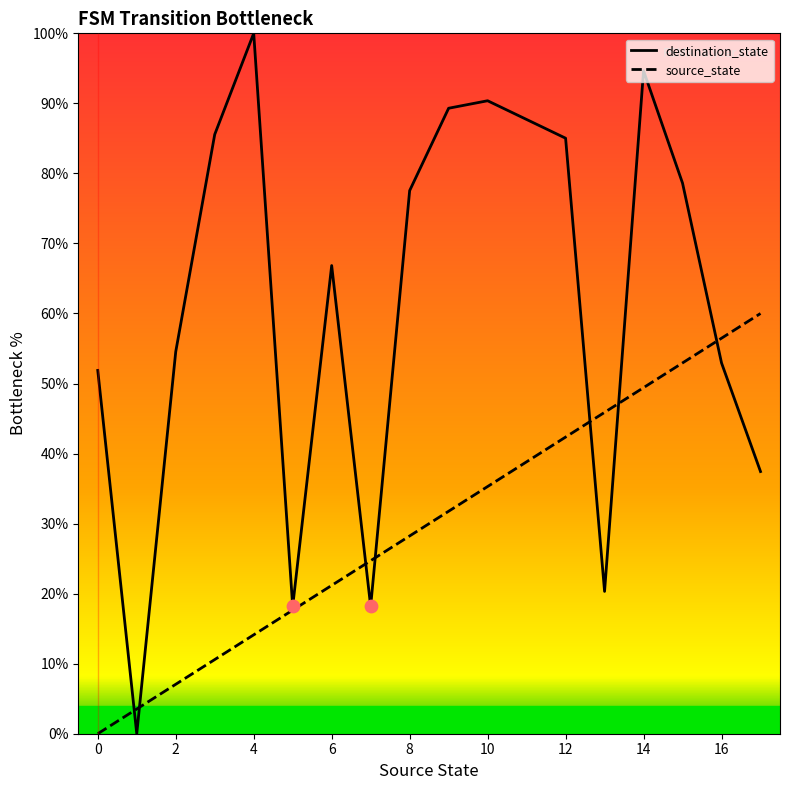

At which category is the sum across all series the highest?

14